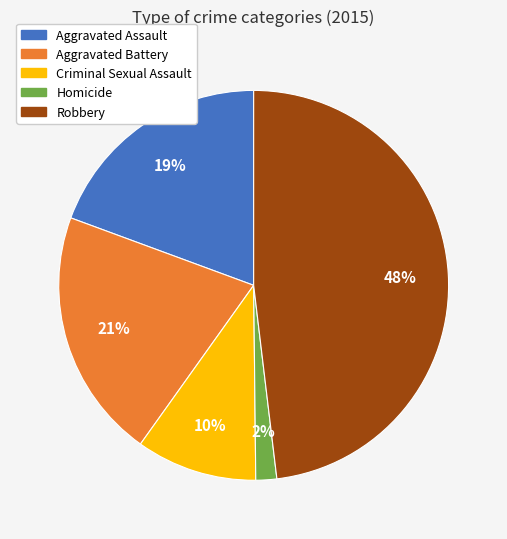

Rank the categories by value from lowest to highest.

Homicide, Criminal Sexual Assault, Aggravated Assault, Aggravated Battery, Robbery